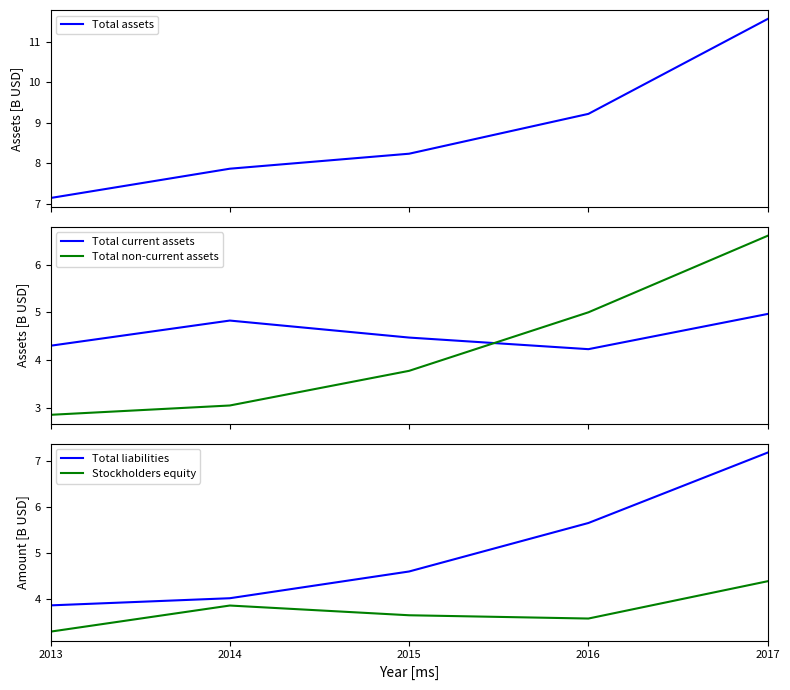

List the labels in order of Total liabilities value, smallest first.

2013, 2014, 2015, 2016, 2017